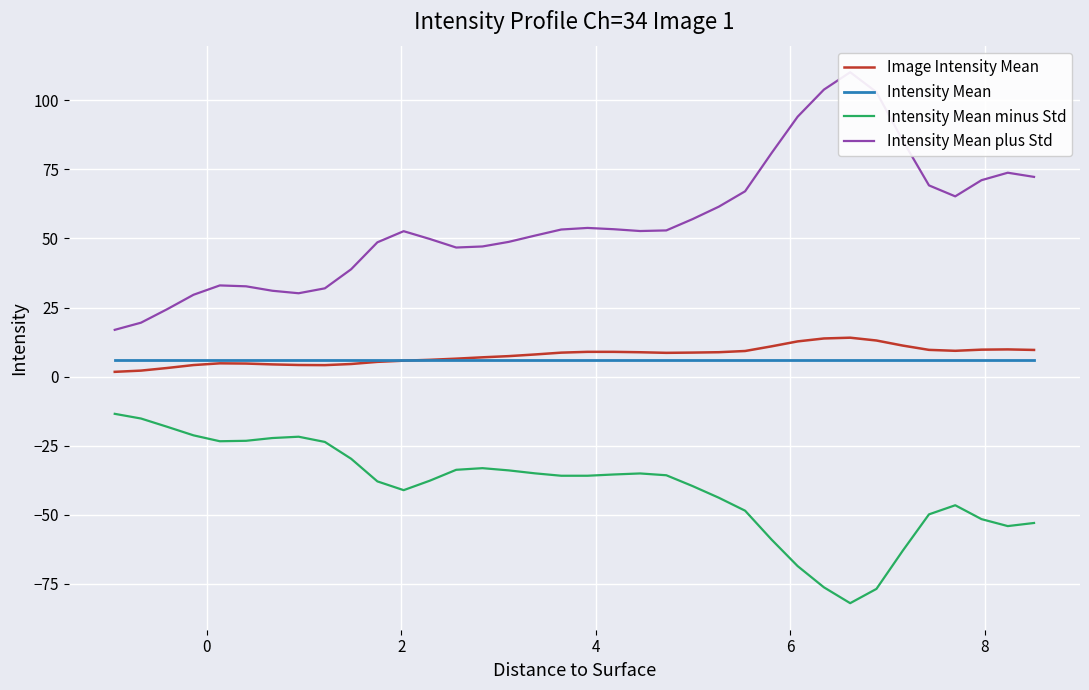

Which series has the largest range (max minus min)?

Intensity Mean plus Std